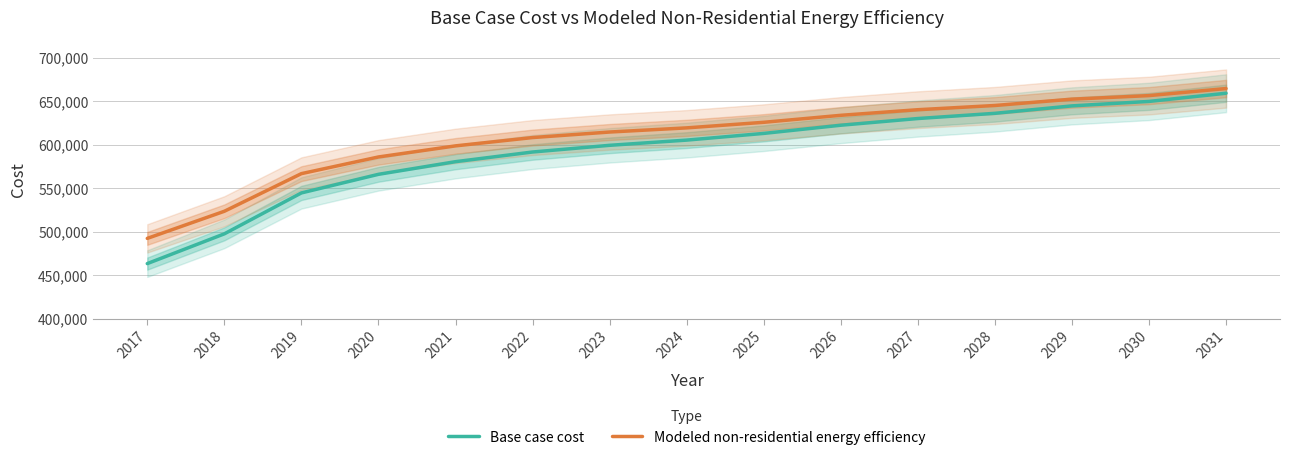

Does the chart have visible grid lines?

Yes